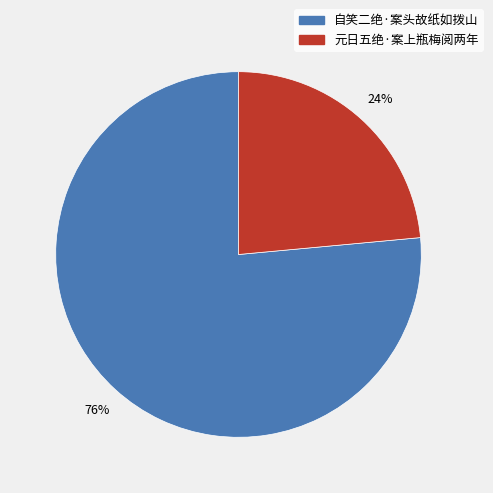

To the nearest percent, what is the average slice percentage?

50%